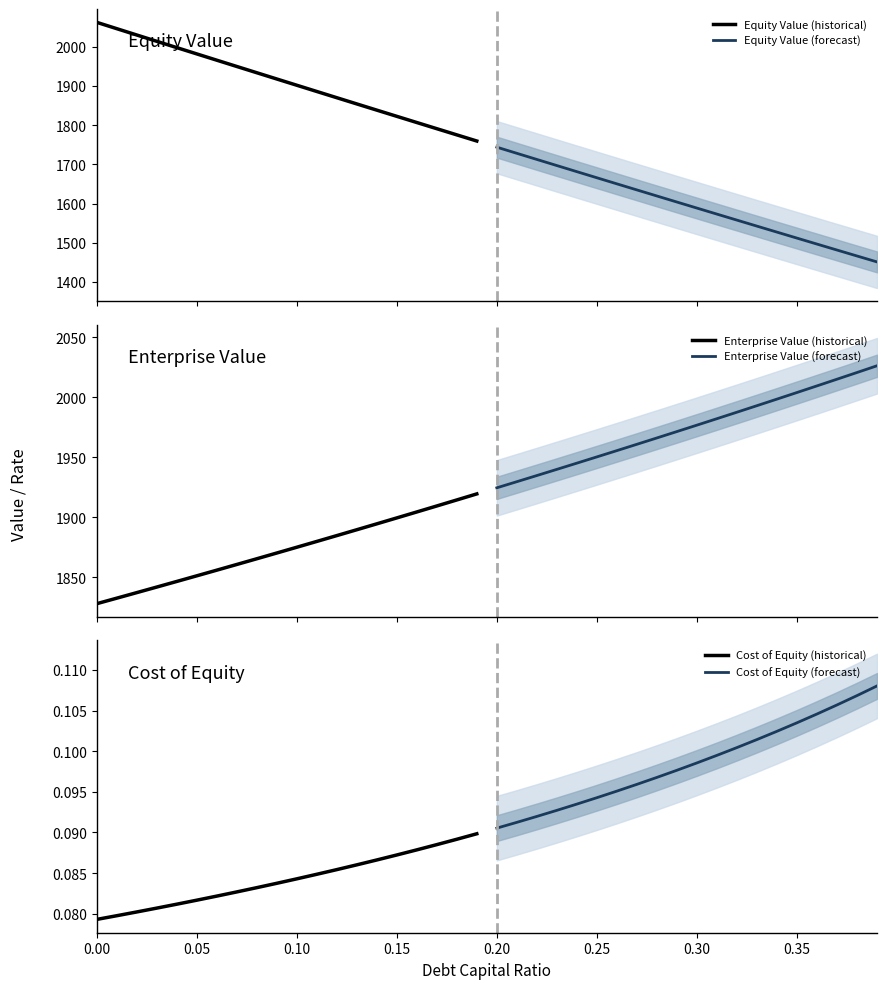

What is the lowest value of the Equity Value (historical) series?

1759.5